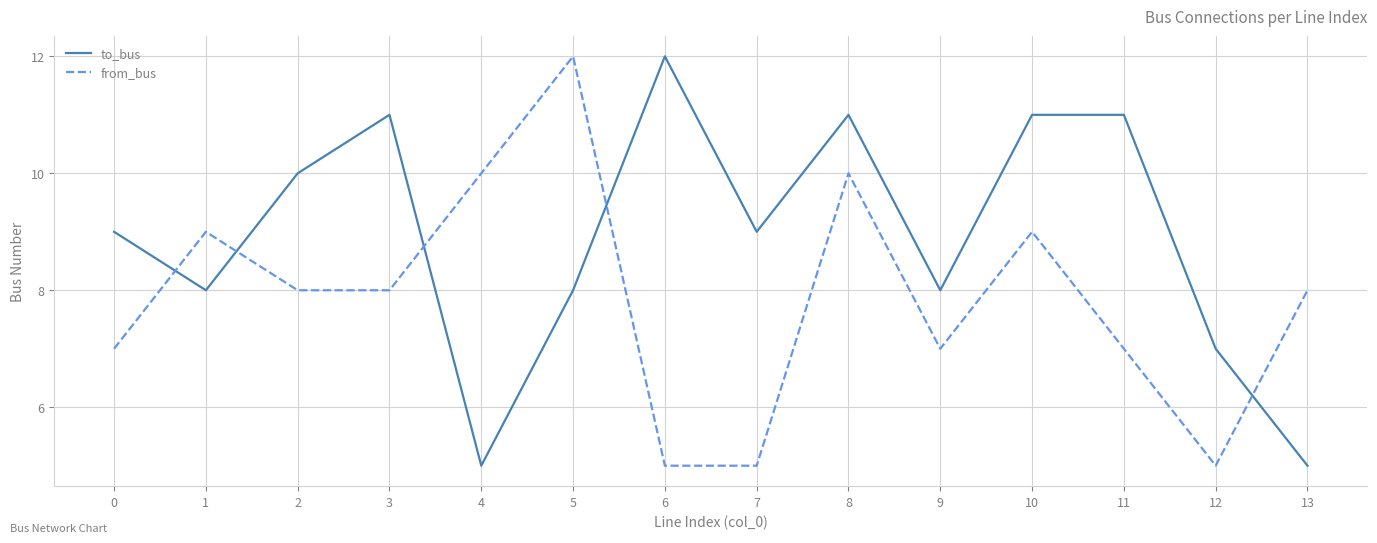

Reading left to right, what are all the values shown in this chart?

to_bus: 0=9	1=8	2=10	3=11	4=5	5=8	6=12	7=9	8=11	9=8	10=11	11=11	12=7	13=5
from_bus: 0=7	1=9	2=8	3=8	4=10	5=12	6=5	7=5	8=10	9=7	10=9	11=7	12=5	13=8